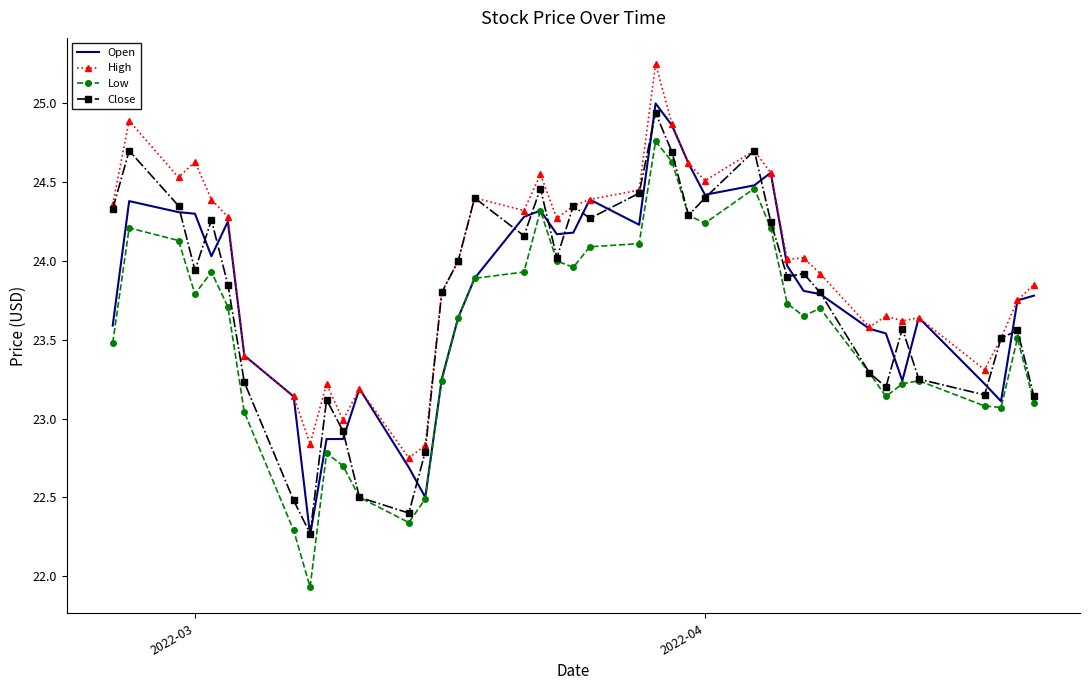

True or false: High and Low cross at least once.

False